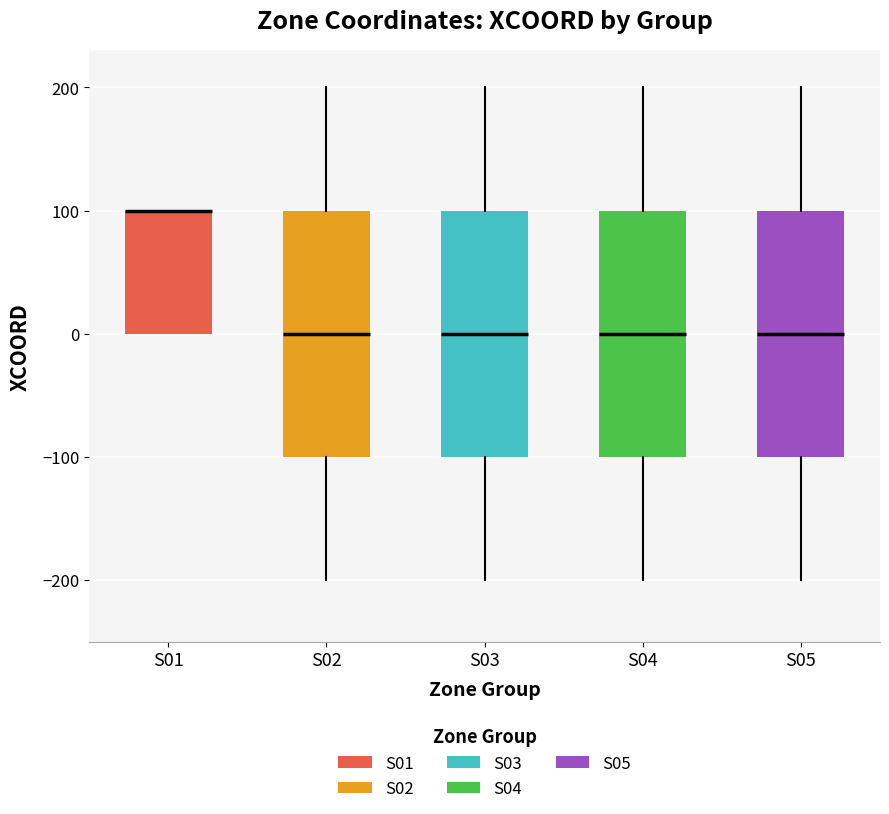

Reading left to right, transcribe this box plot: for each box, give where its median line is, the range the box spans, and where its two whiskers end, as read against the y-axis. The values are not printed on the chart, so give them approximately, as read against the axis.

S01: median 100 (drawn on the box's upper edge), box 0 to 100, whiskers 0 to 100
S02: median 0, box -100 to 100, whiskers -200 to 200
S03: median 0, box -100 to 100, whiskers -200 to 200
S04: median 0, box -100 to 100, whiskers -200 to 200
S05: median 0, box -100 to 100, whiskers -200 to 200